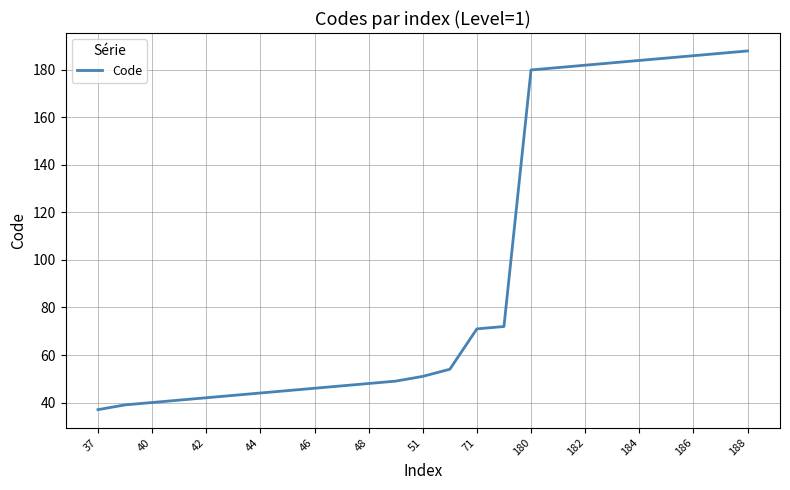

What is the maximum value shown in the chart?

188